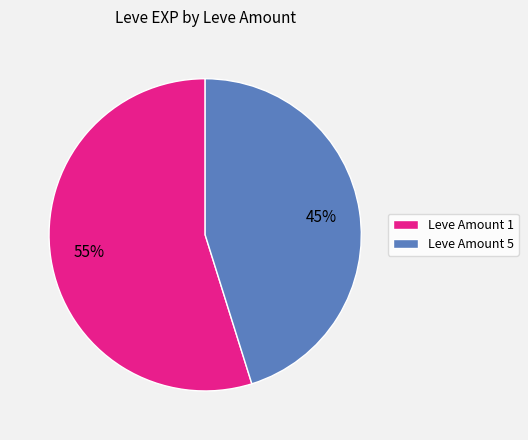

To the nearest percent, what is the difference between the largest and smallest slice percentages?

10%